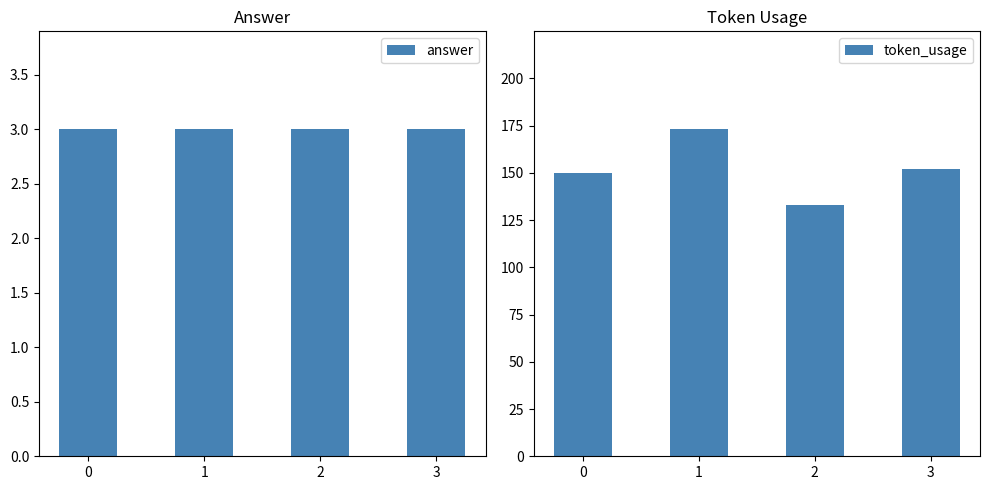

Which series has the largest total across all categories?

token_usage